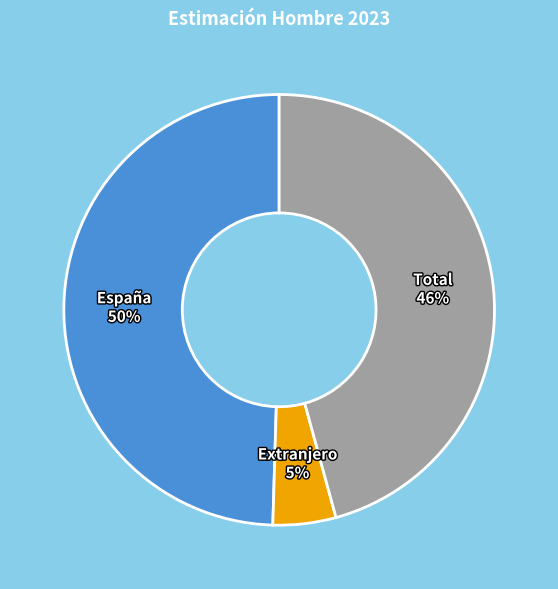

The España slice represents 36% of the pie. True or false?

False